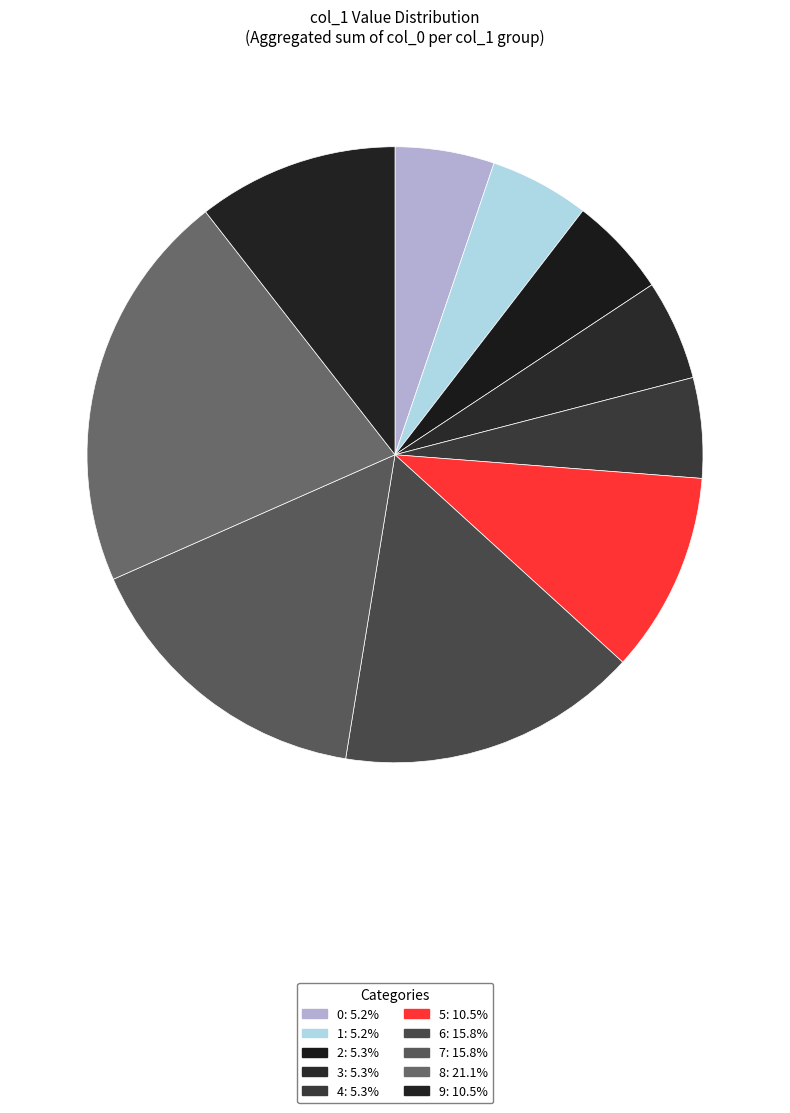

Does 1 account for over 50% of the chart?

No